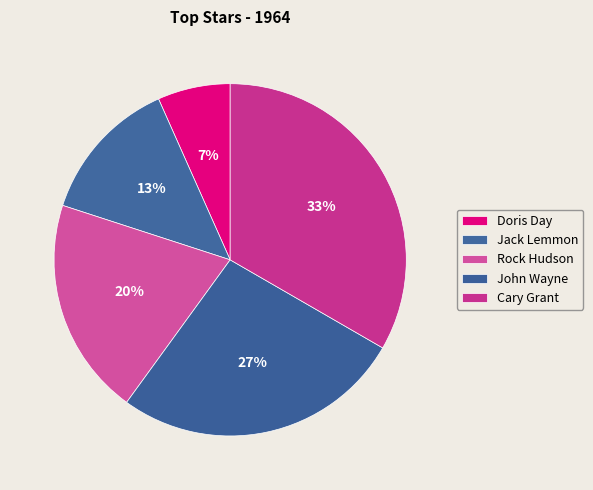

What percentage is the Rock Hudson slice, to the nearest percent?

20%